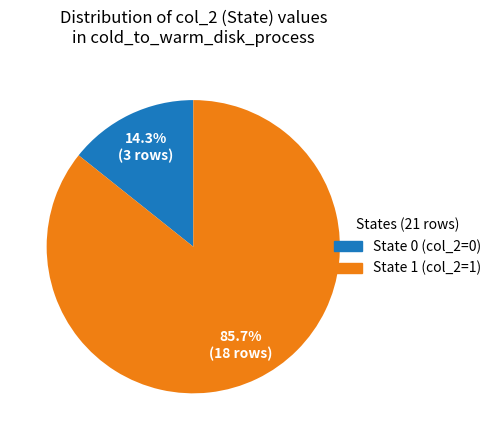

Is there any slice that represents more than half of the pie?

Yes